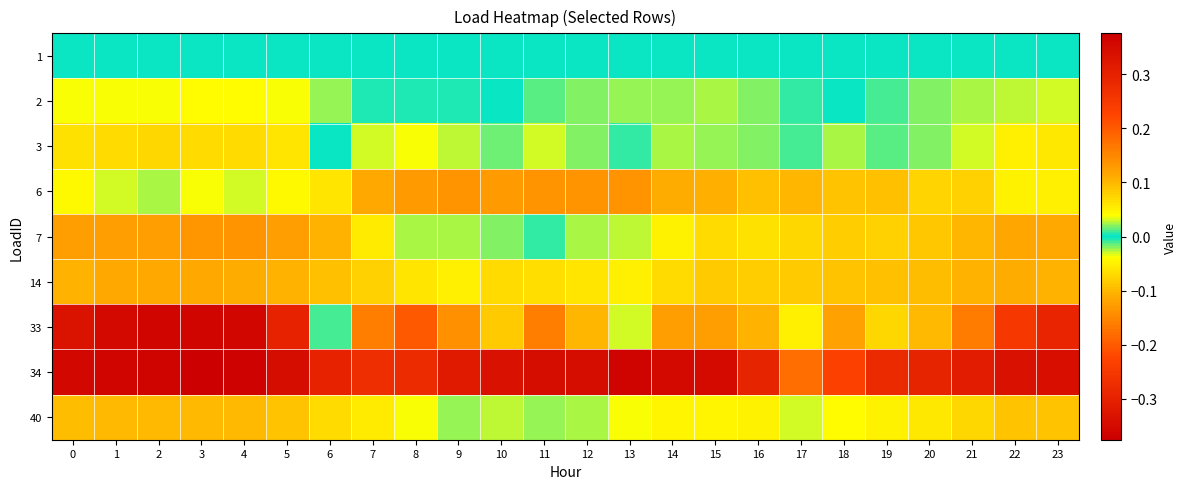

At 21, list the series in order from largest to smallest.

14, 6, 1, 2, 3, 40, 7, 33, 34